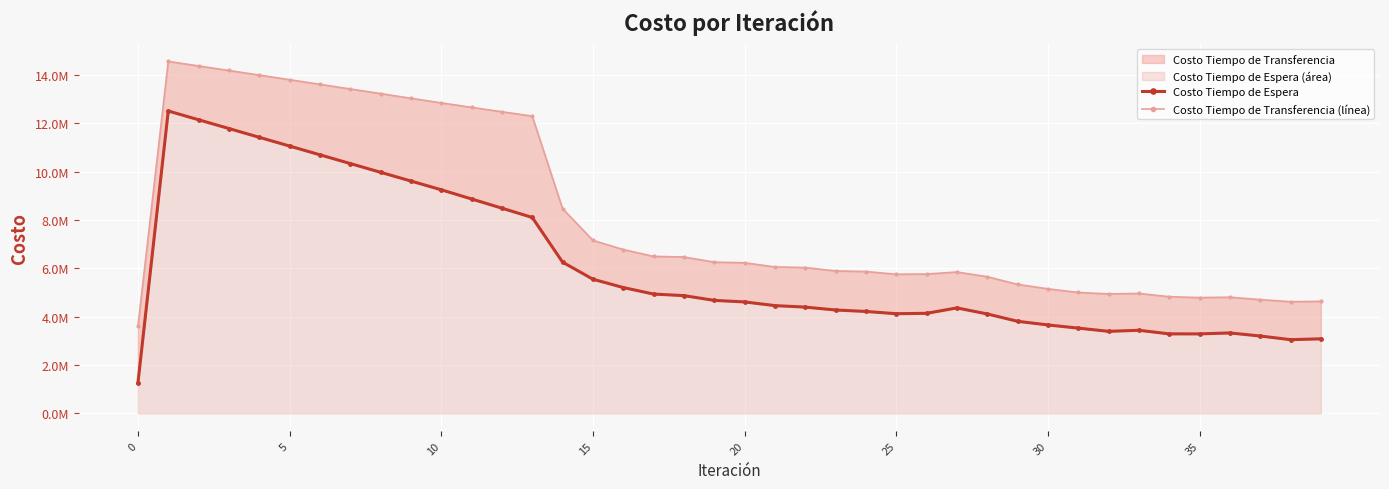

True or false: Costo Tiempo de Transferencia (línea) has more than 1 points higher than both neighbors.

True